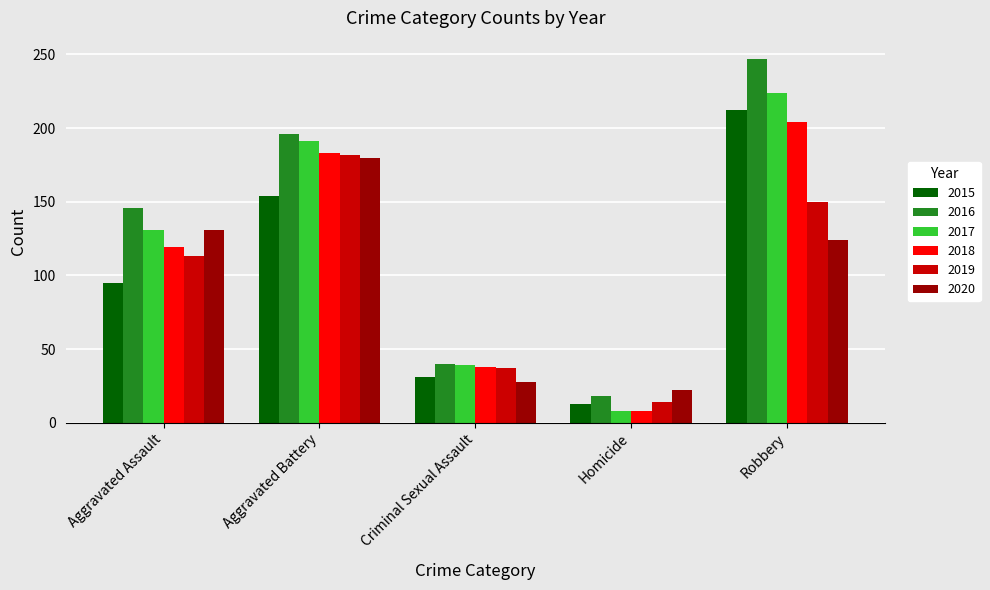

Reading left to right, list all the values displayed in this chart.

2015: 95	154	31	13	212
2016: 146	196	40	18	247
2017: 131	191	39	8	224
2018: 119	183	38	8	204
2019: 113	182	37	14	150
2020: 131	180	28	22	124